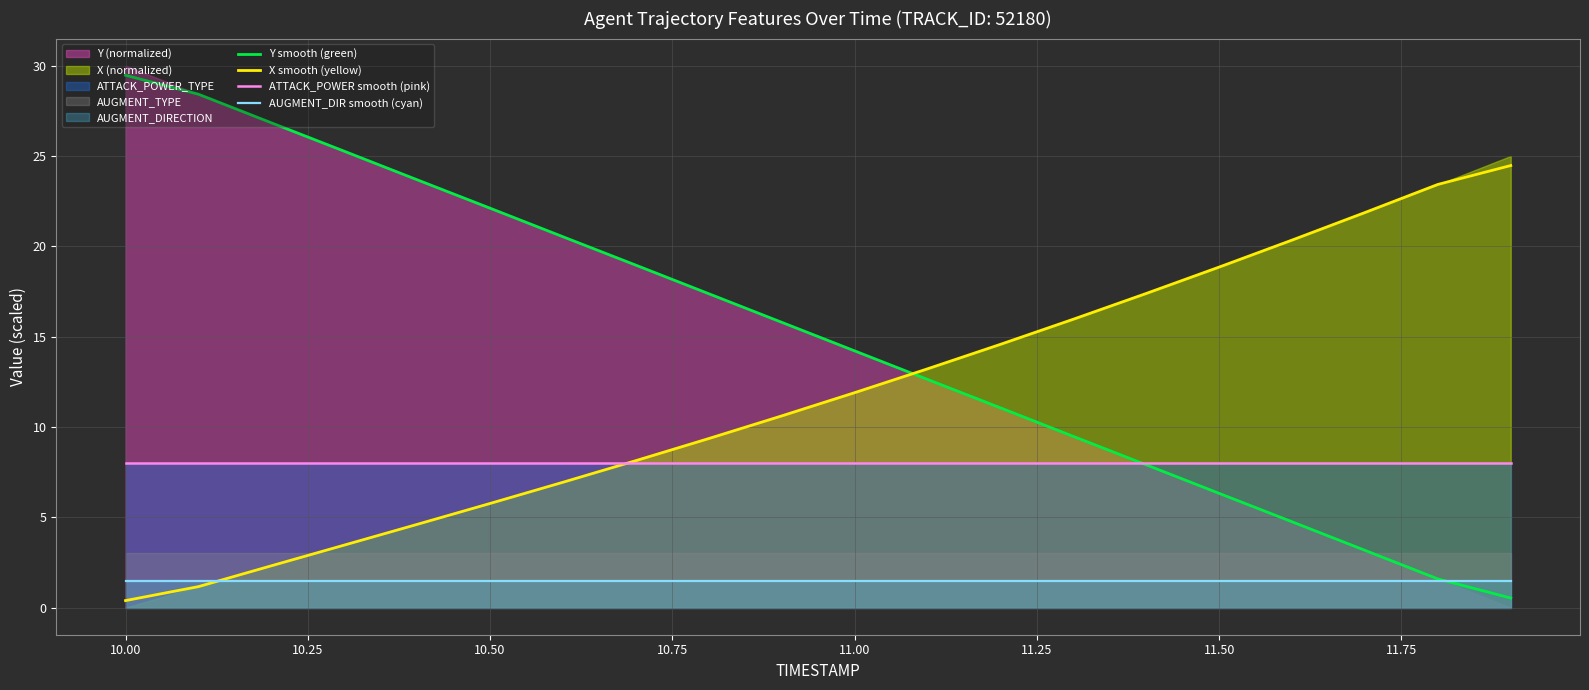

How many times do X smooth (yellow) and AUGMENT_DIR smooth (cyan) cross each other?

1